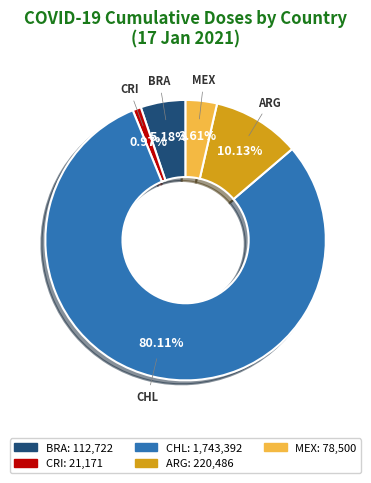

How many slices are in this pie chart?

5